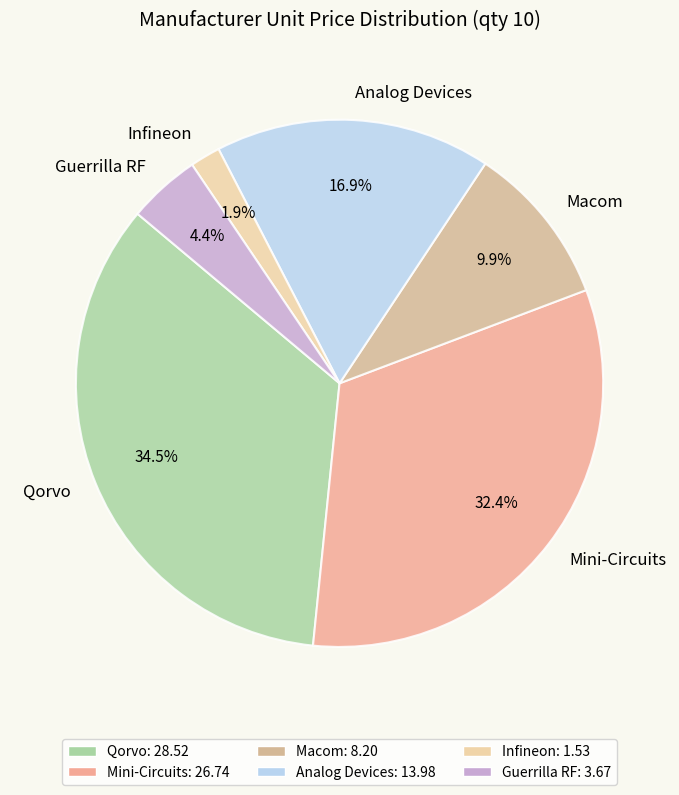

How many slices are in this pie chart?

6